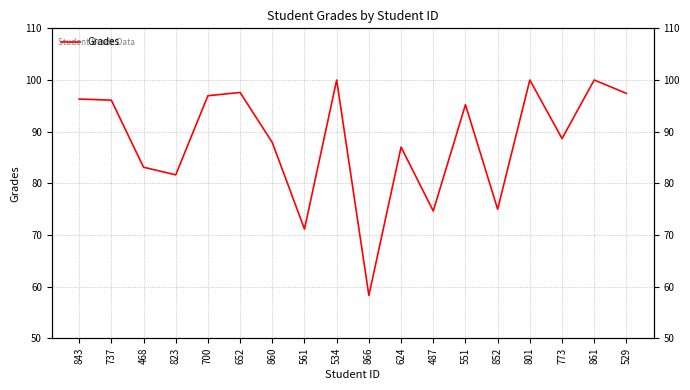

Between 487 and 737, which is larger?

737